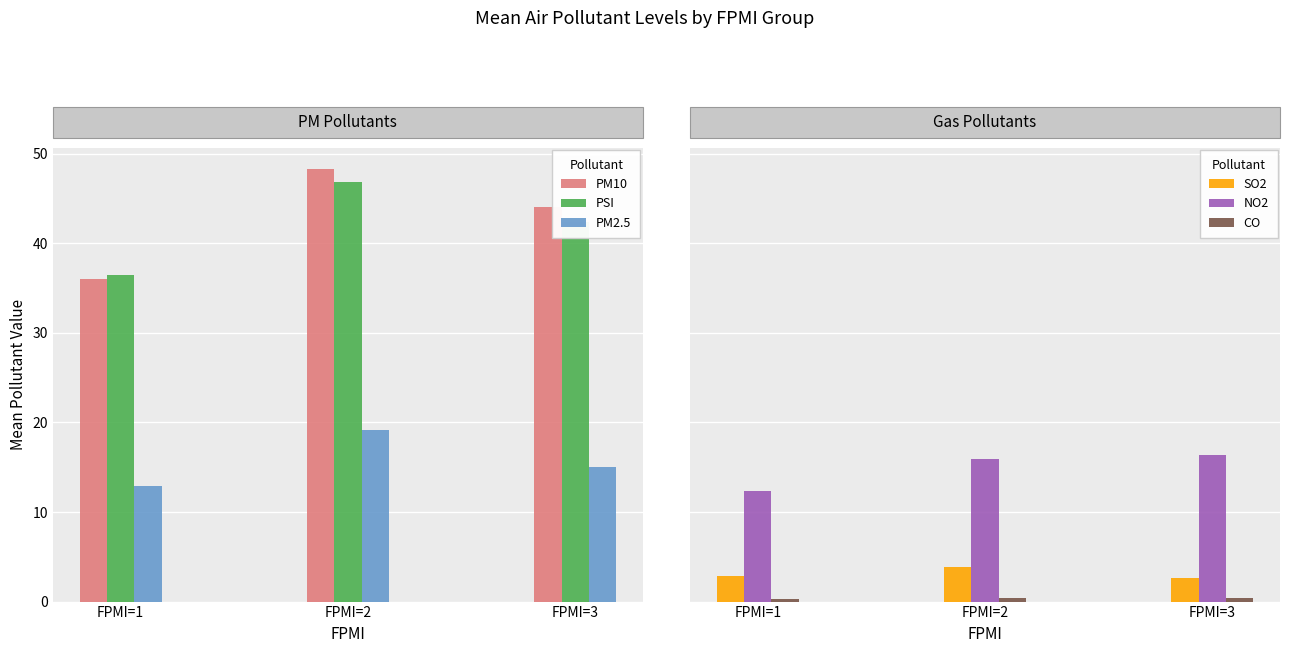

Reading left to right, transcribe all the data shown in this chart.

PM10: 36.0	48.3	44.0
PSI: 36.4	46.9	42.3
PM2.5: 12.9	19.1	15.0
SO2: 2.8	3.9	2.6
NO2: 12.3	15.9	16.4
CO: 0.3	0.4	0.4